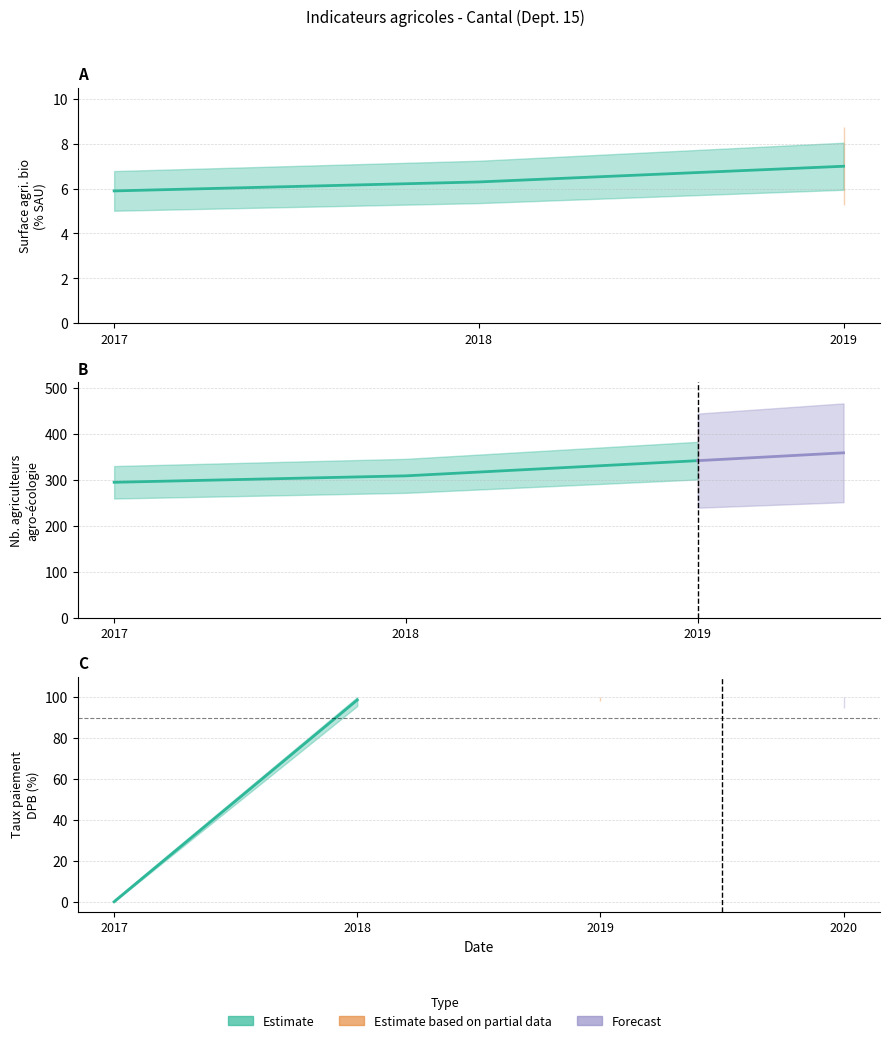

Where is nb-agriculteurs-agro-eco nearest to the value 317?

2018